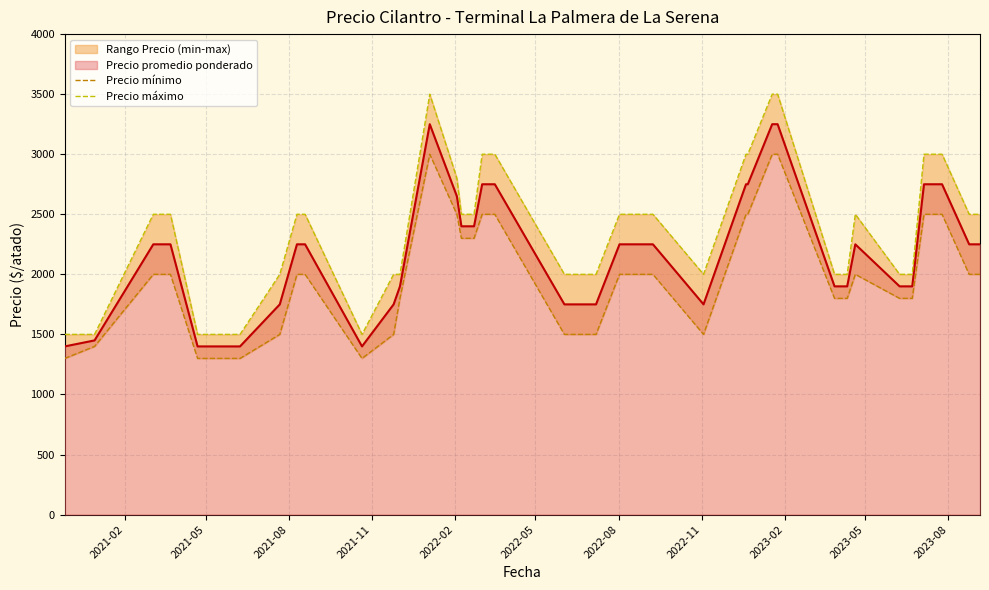

True or false: Precio máximo and Precio mínimo cross at least once.

False